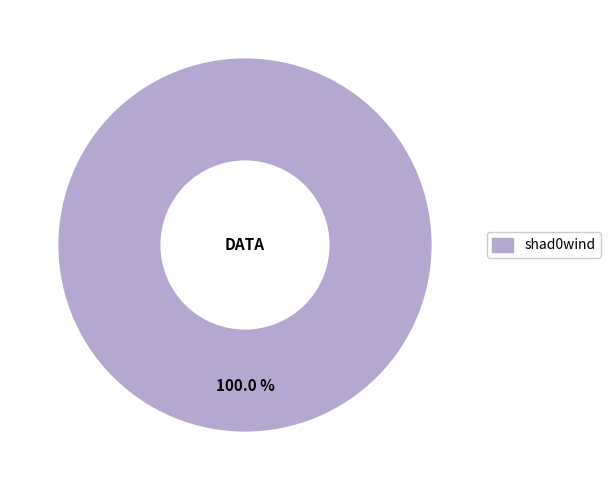

Is there a majority slice in this chart?

Yes